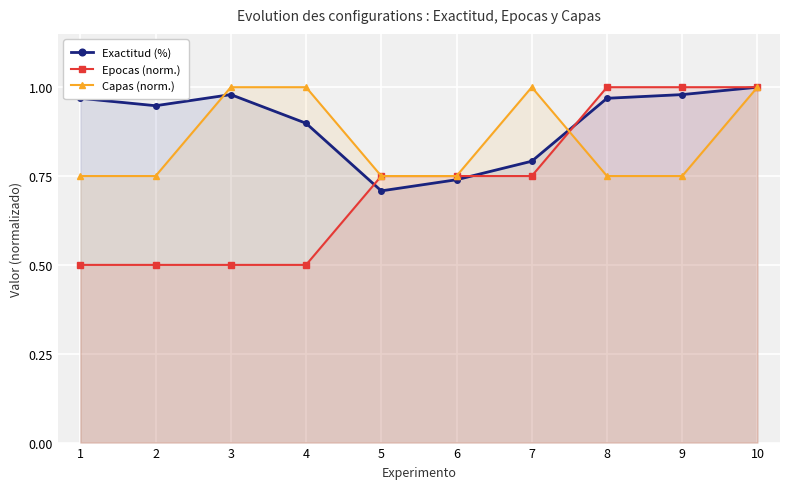

Rank the categories by Epocas (norm.) value from highest to lowest.

8, 9, 10, 5, 6, 7, 1, 2, 3, 4